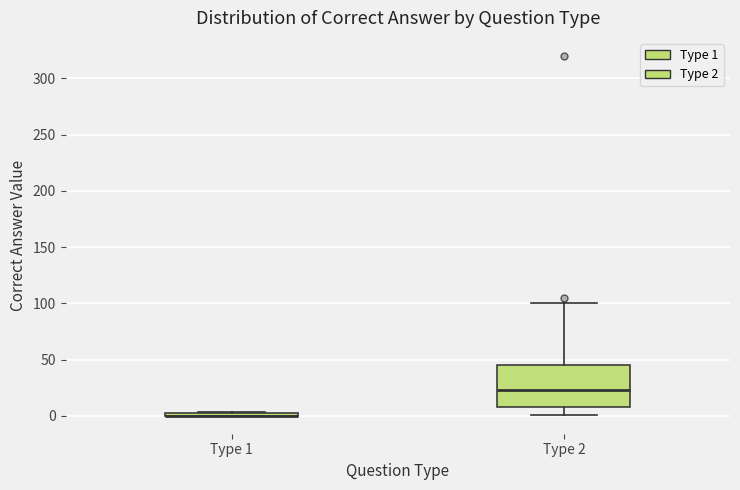

Where does the lower whisker of the box for Type 2 end on the y-axis? The values are not printed on the chart, so give them approximately, as read against the axis.

0